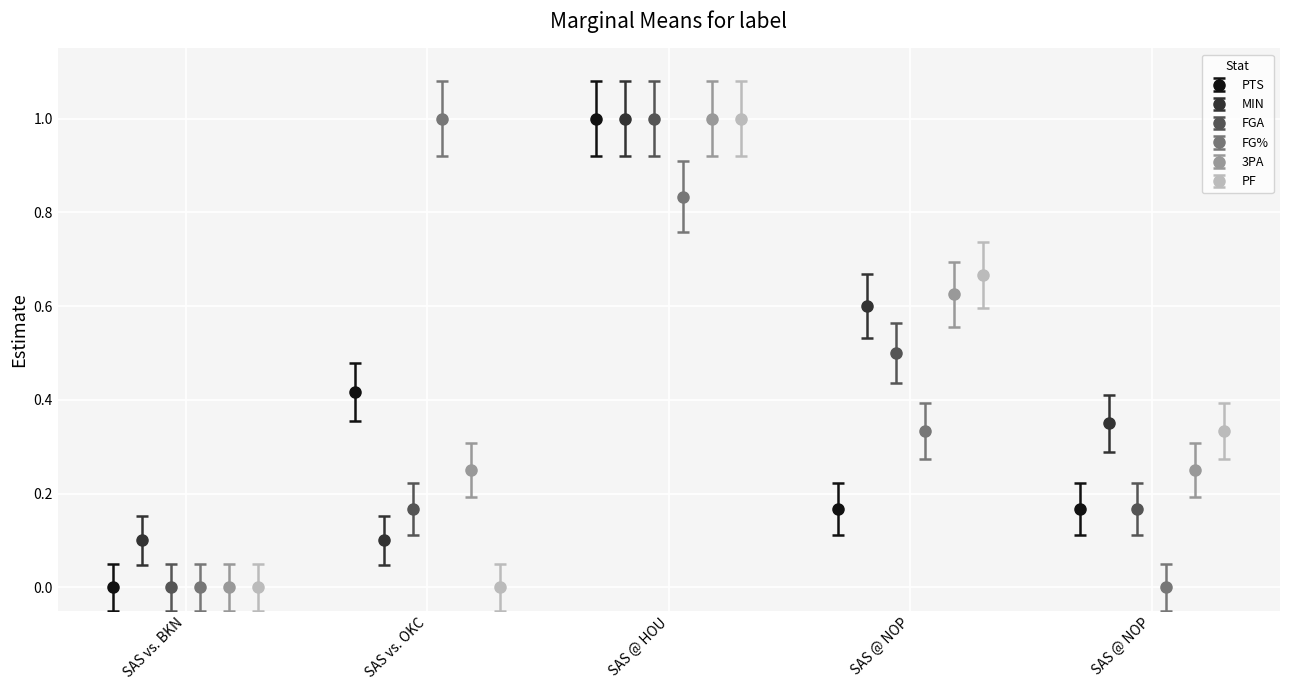

True or false: PTS has more than 0 interior local peaks.

True